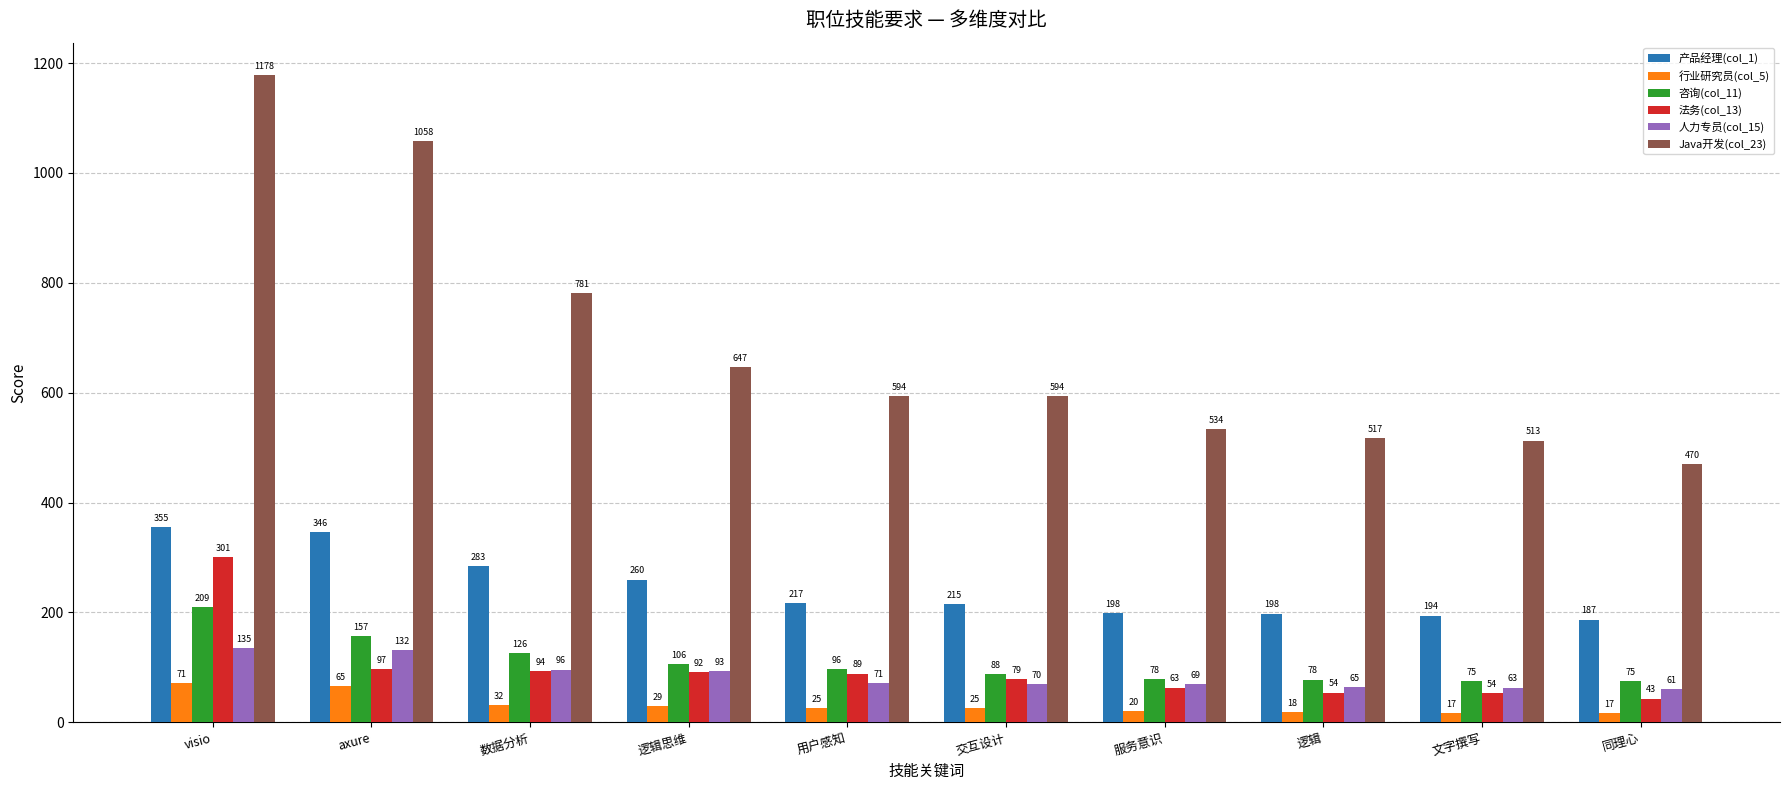

At axure, list the series in order from largest to smallest.

Java开发(col_23), 产品经理(col_1), 咨询(col_11), 人力专员(col_15), 法务(col_13), 行业研究员(col_5)